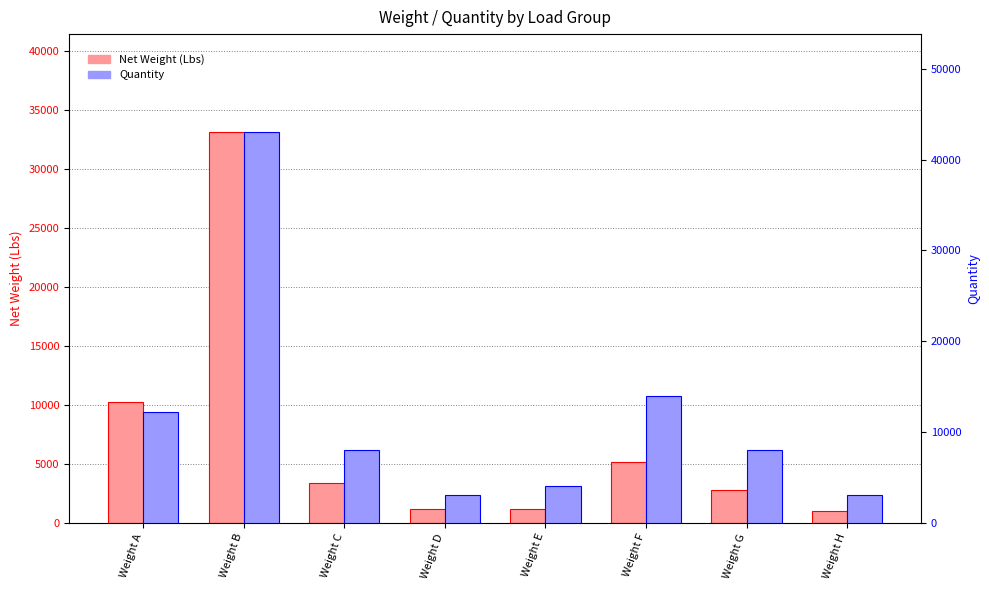

Reading right to left, transcribe all the data shown in this chart.

Net Weight (Lbs): 980.0	2800.0	5180.0	1133.3	1163.8	3325.0	33153.1	10201.0
Quantity: 3000.0	8000.0	14000.0	4000.0	3000.0	8000.0	43056.0	12144.0